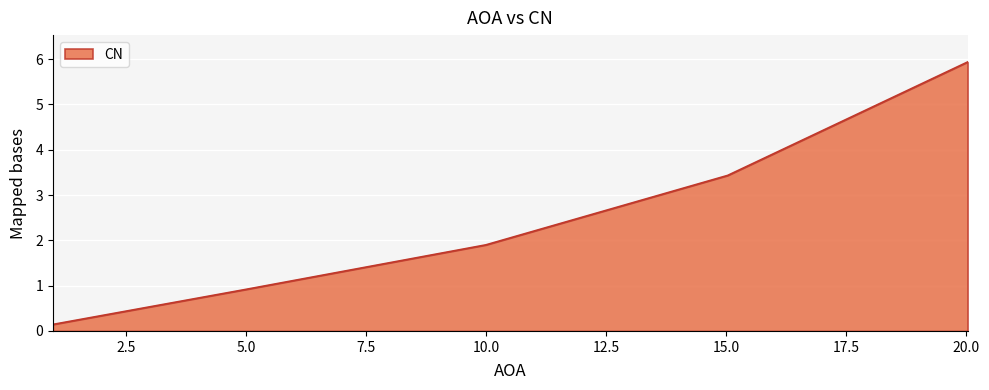

What is the sum of all values?

12.3